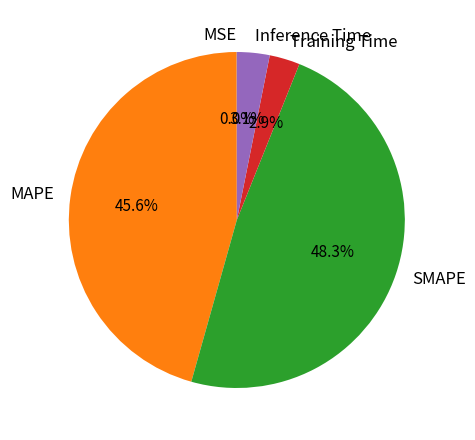

Is MAPE the majority of the pie?

No